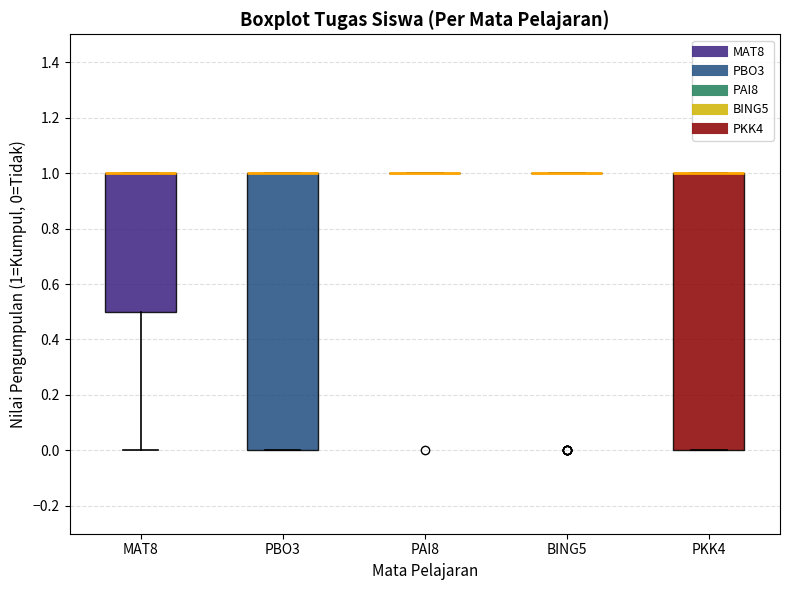

Reading left to right, read every box against the y-axis: the position of its median line, the range the box covers, and the ends of its whiskers. The values are not printed on the chart, so give them approximately, as read against the axis.

MAT8: median 1.0 (drawn on the box's upper edge), box 0.5 to 1.0, whiskers 0.0 to 1.0
PBO3: median 1.0 (drawn on the box's upper edge), box 0.0 to 1.0, whiskers 0.0 to 1.0
PAI8: box collapsed to a line at 1.0, whiskers 1.0 to 1.0
BING5: box collapsed to a line at 1.0, whiskers 1.0 to 1.0
PKK4: median 1.0 (drawn on the box's upper edge), box 0.0 to 1.0, whiskers 0.0 to 1.0